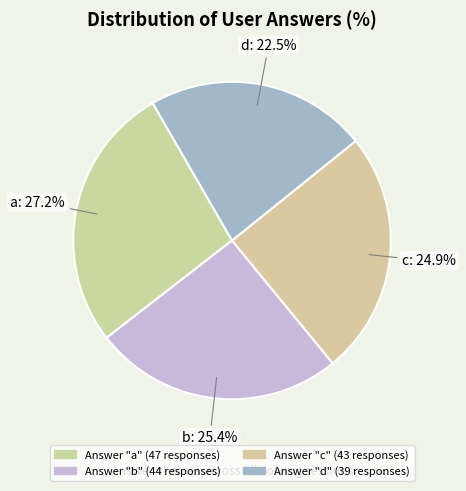

Rank the categories by value from highest to lowest.

a, b, c, d